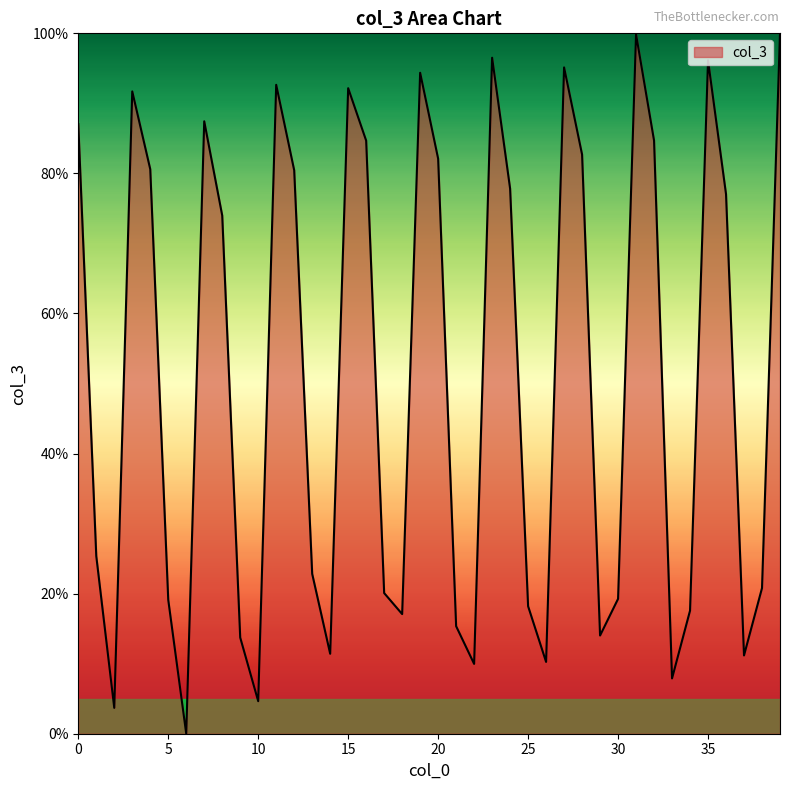

What is the difference between the maximum and minimum values?

100.0